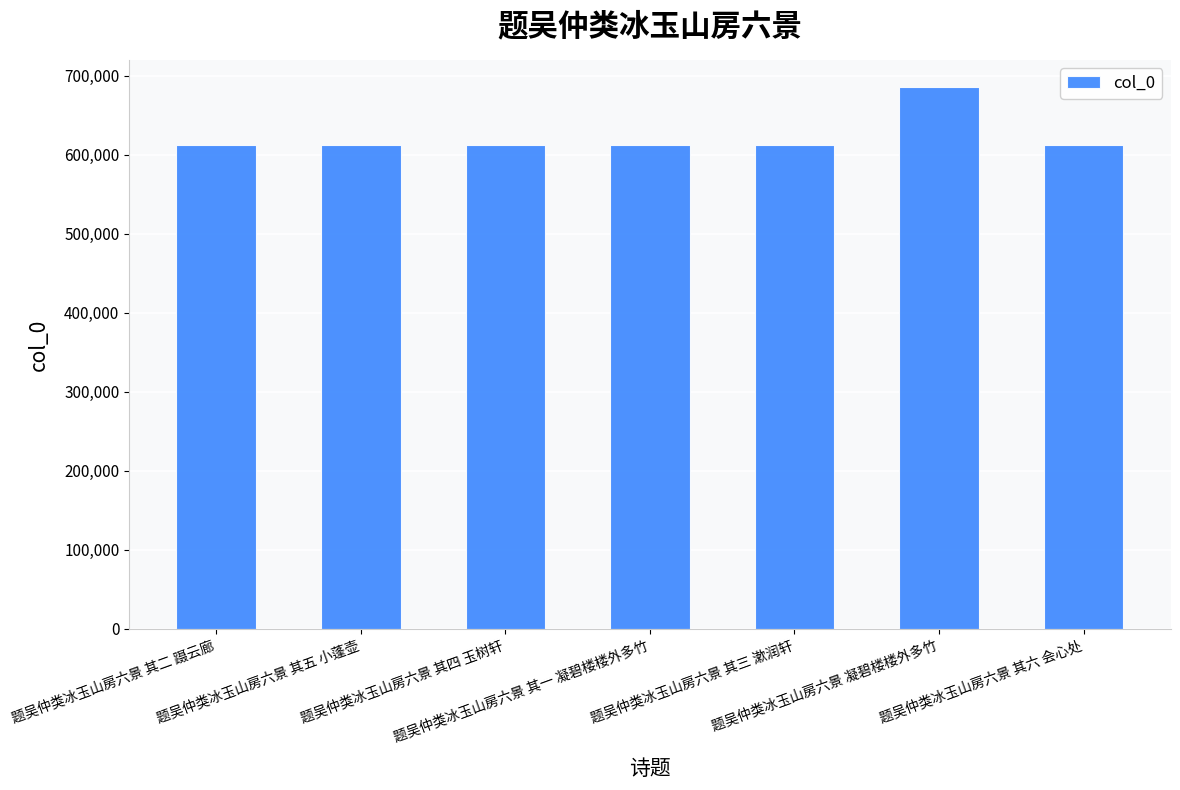

What is the value of the 3rd bar from the left?

612611